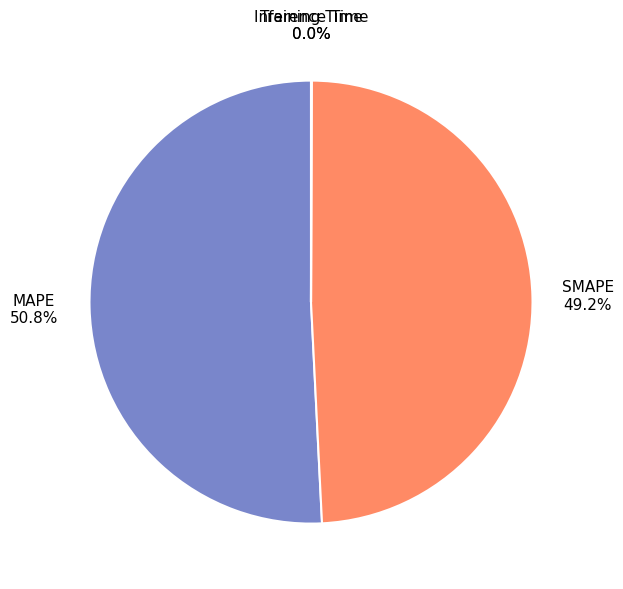

What is the ratio of the value at MAPE to the value at SMAPE?

1.0